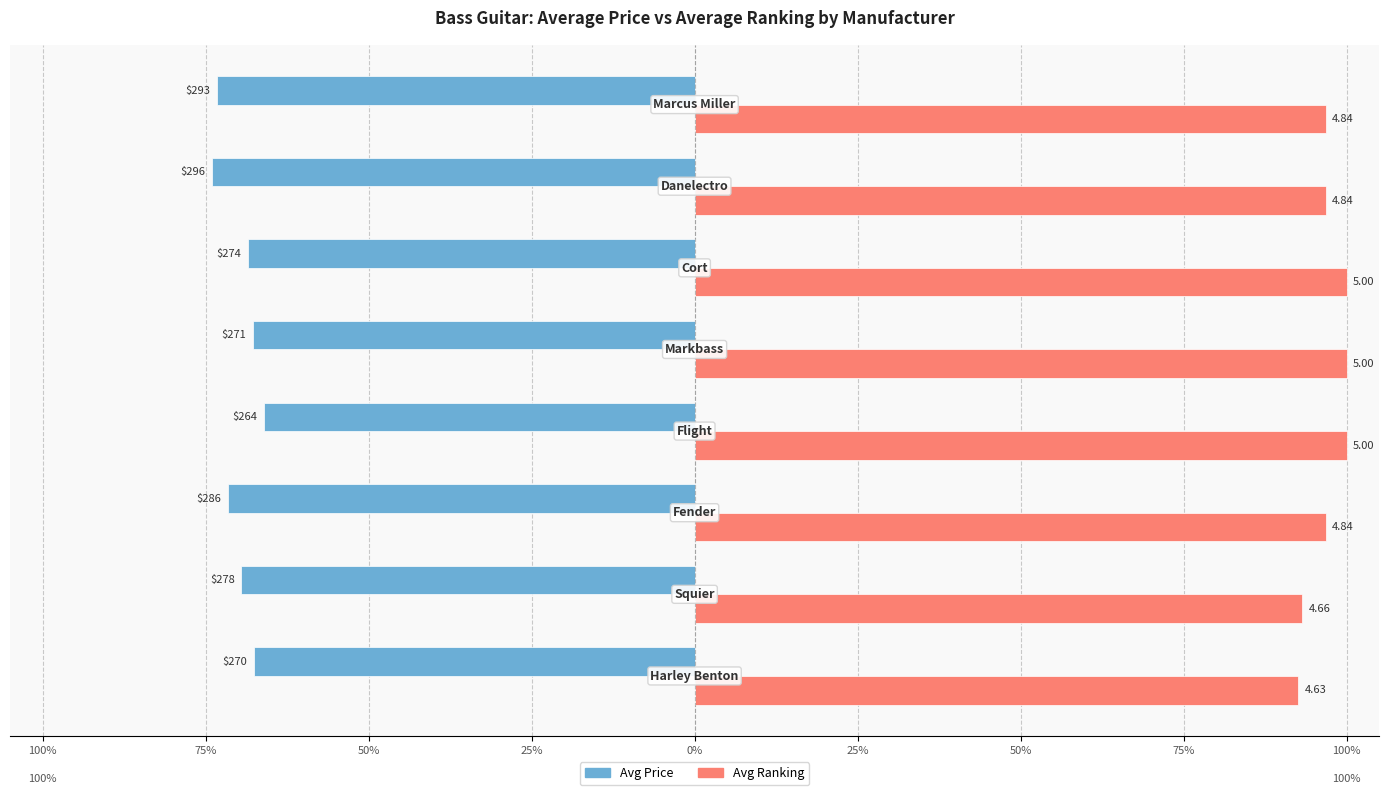

What are all the series names shown in the legend?

Avg Price, Avg Ranking